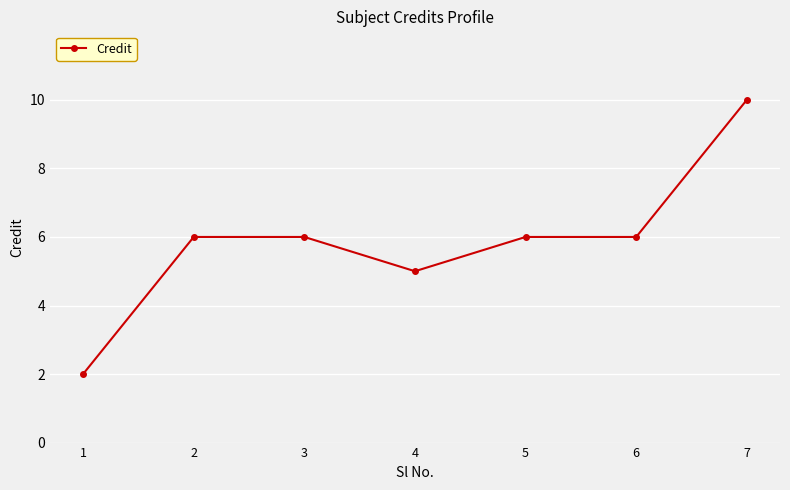

What is the ratio of the value at 6 to the value at 4?

1.2